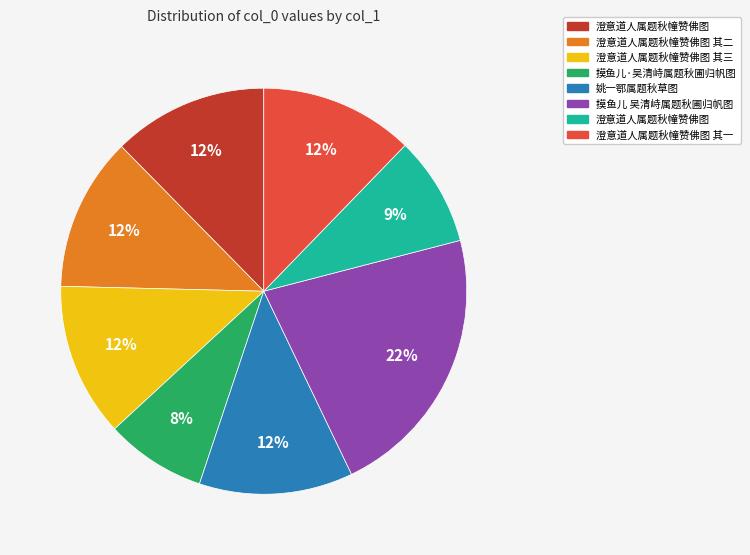

How many segments does this pie chart have?

8